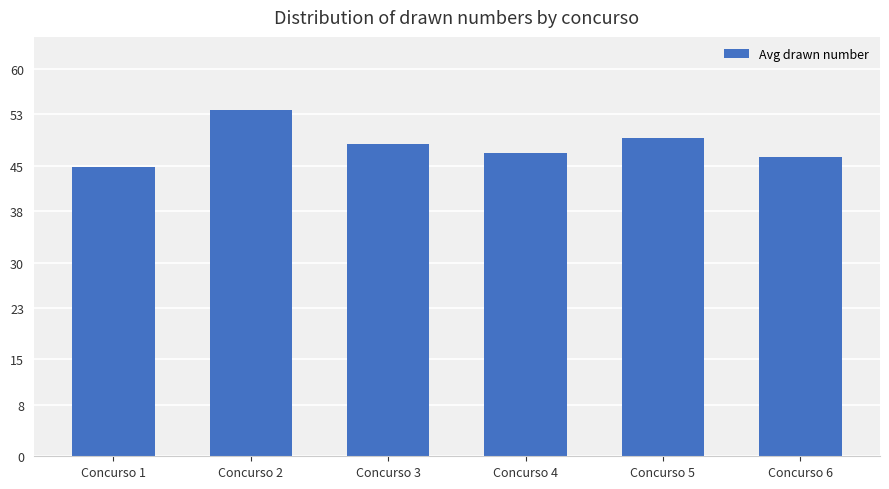

What is the sum of the values at Concurso 4 and Concurso 2?

100.8